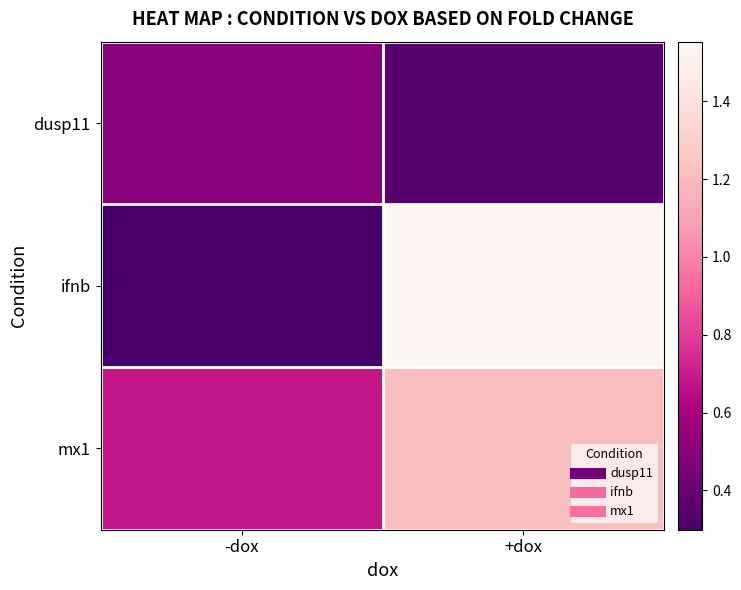

Reading left to right, what are all the values shown in this chart?

dusp11: -dox=0.5	+dox=0.3
ifnb: -dox=0.3	+dox=1.6
mx1: -dox=0.7	+dox=1.2